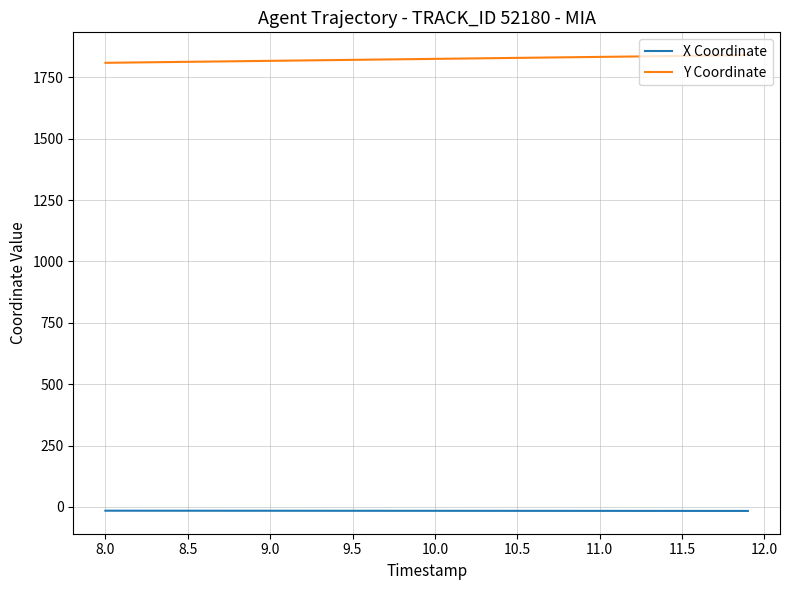

What is the highest value of the Y Coordinate series?

1840.2